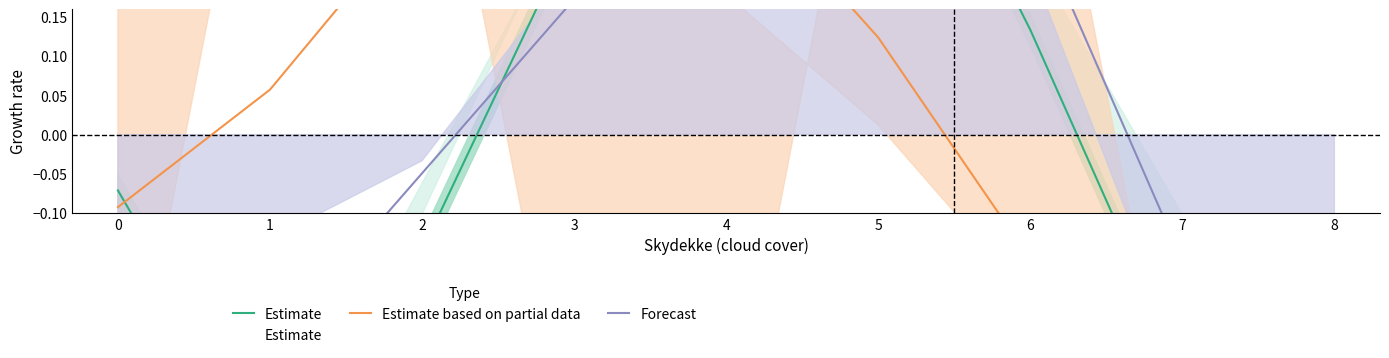

Count the number of data series in this chart.

3